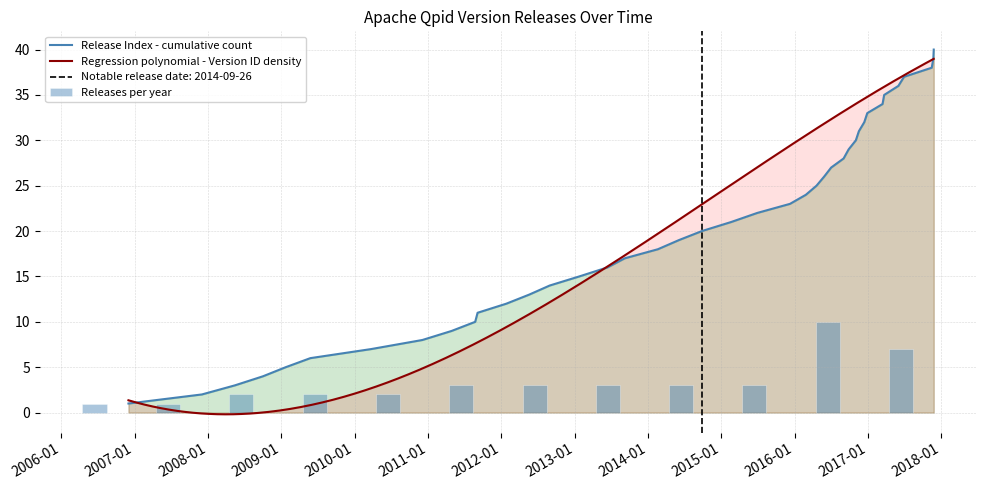

What is the change in value from 2011-04-29 to 2016-02-26?

+15